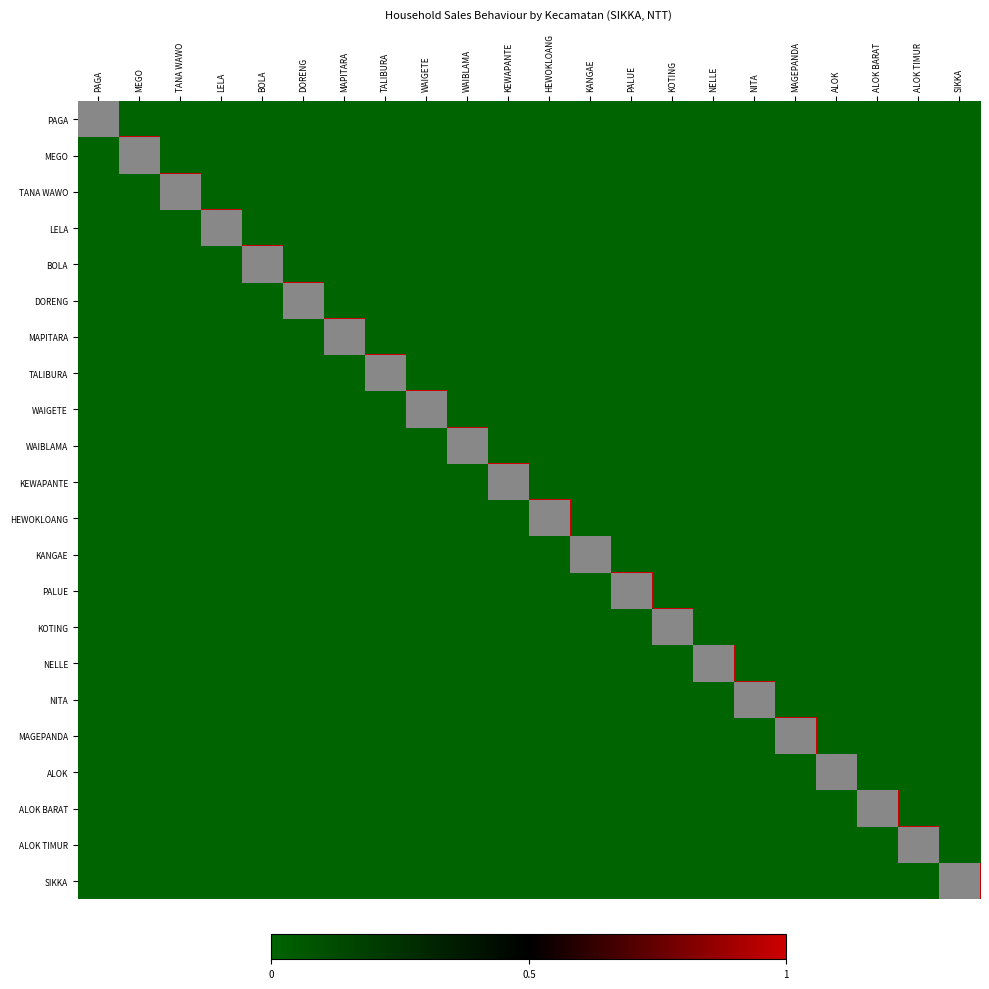

At which category is the sum across all series the highest?

PAGA